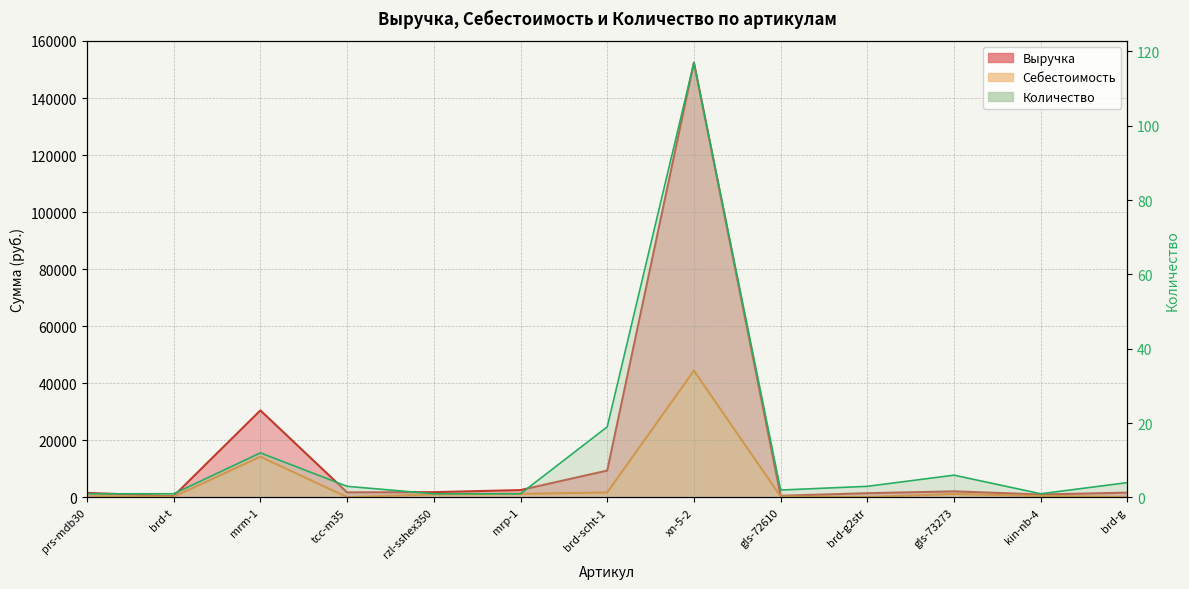

At which category is the sum across all series the highest?

xn-5-2